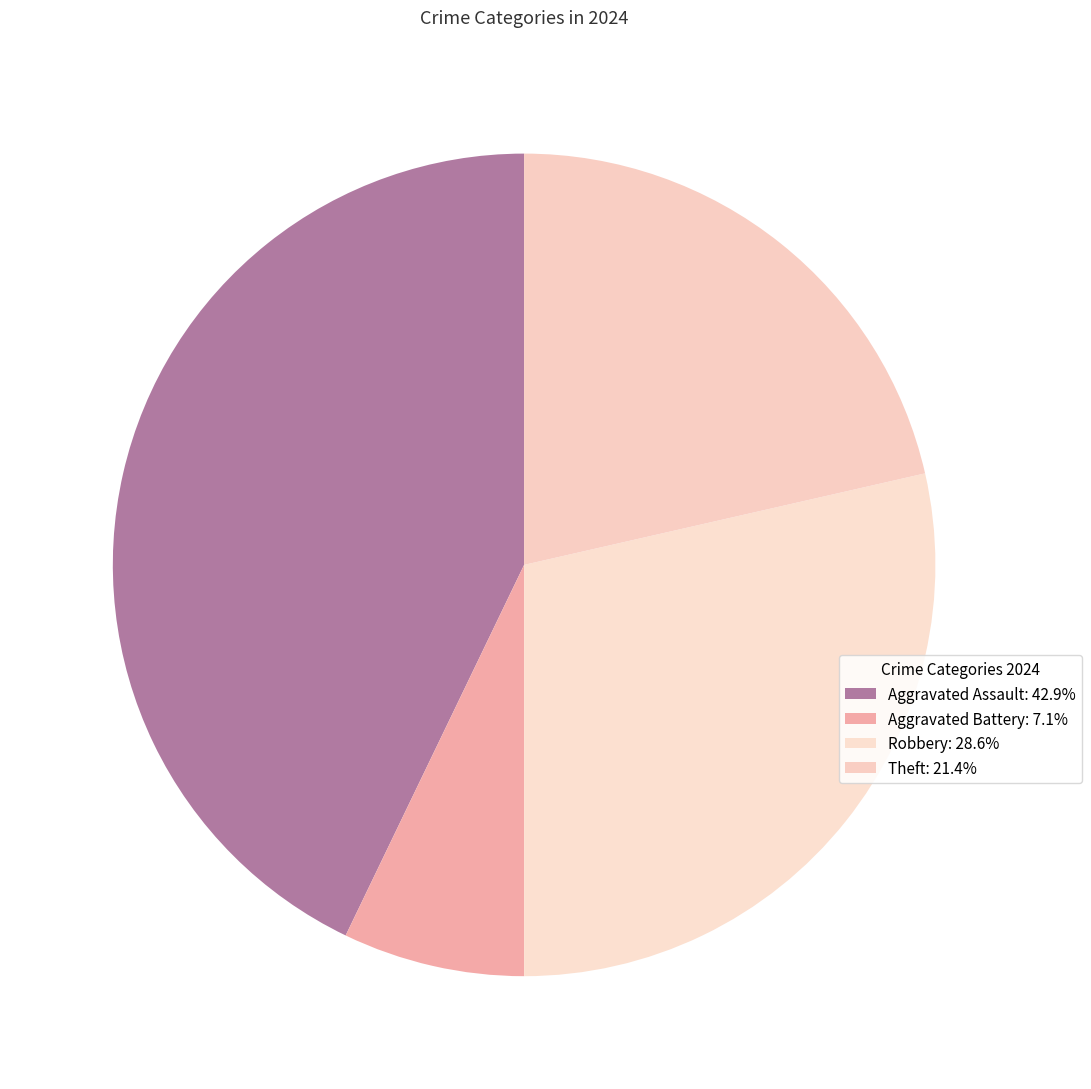

Rank the categories by value from highest to lowest.

Aggravated Assault, Robbery, Theft, Aggravated Battery